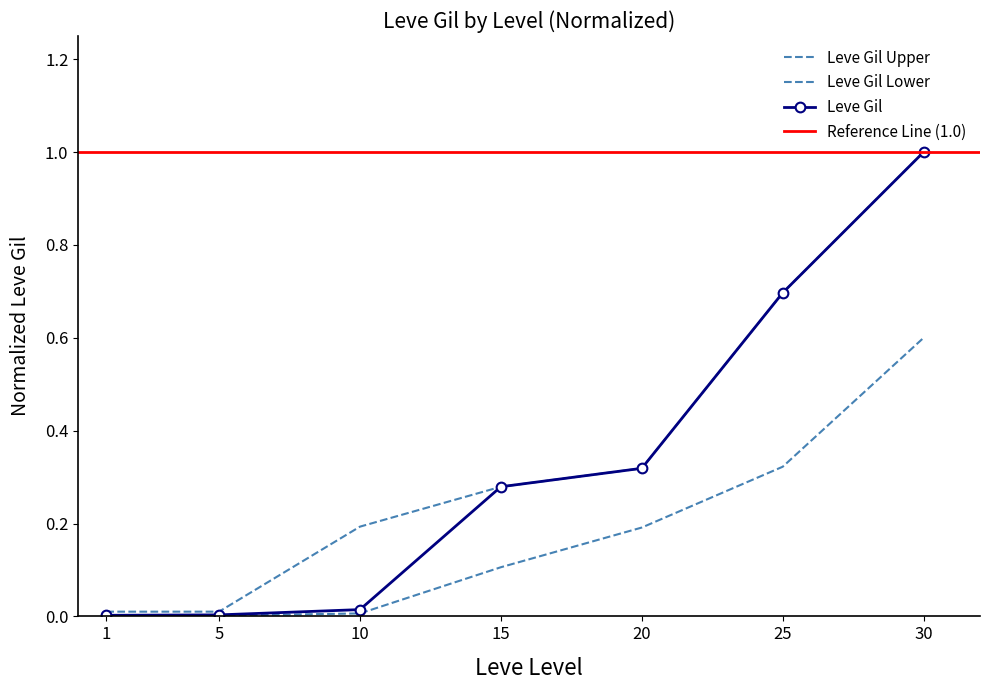

How many series are shown in this chart?

3